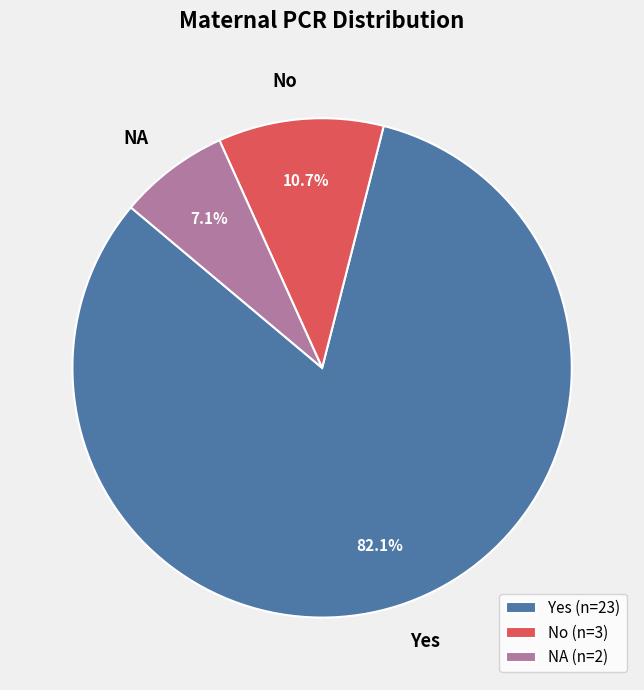

Rank the categories by value from lowest to highest.

NA, No, Yes